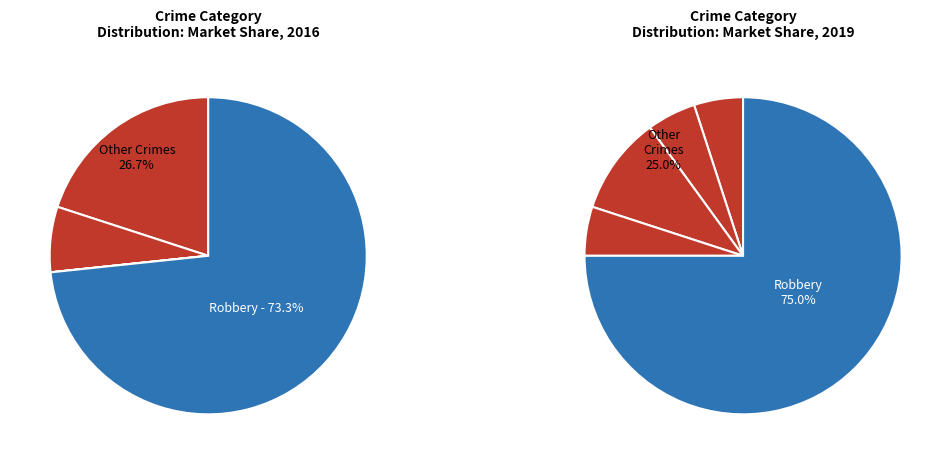

Is Homicide the majority of the pie?

No